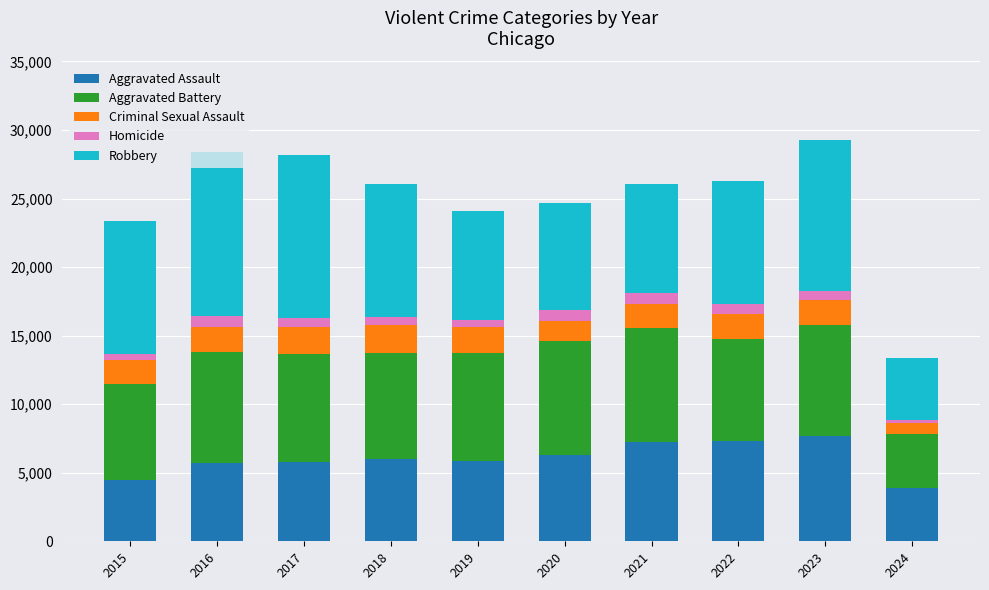

What is the highest value of the Aggravated Assault series?

7709